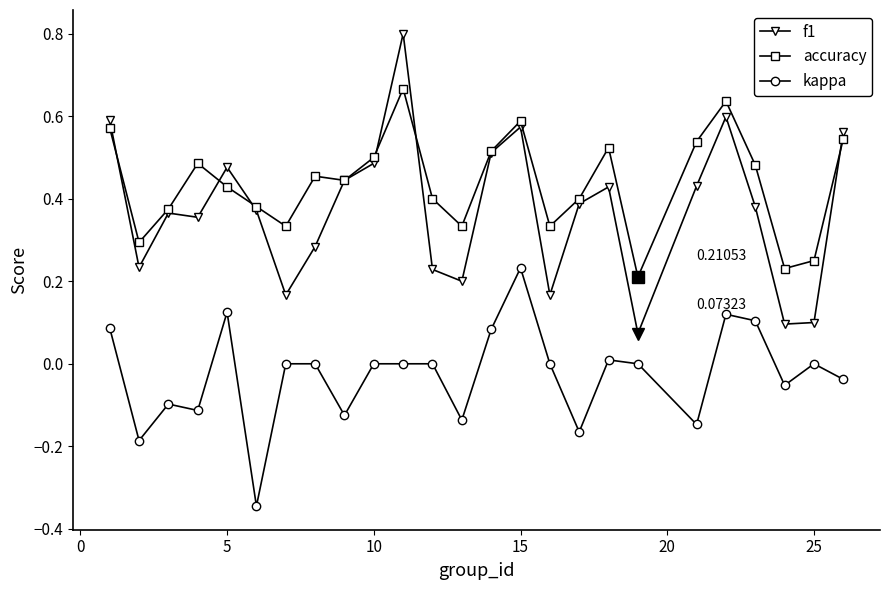

Rank the series by their maximum value, from highest to lowest.

f1, accuracy, kappa